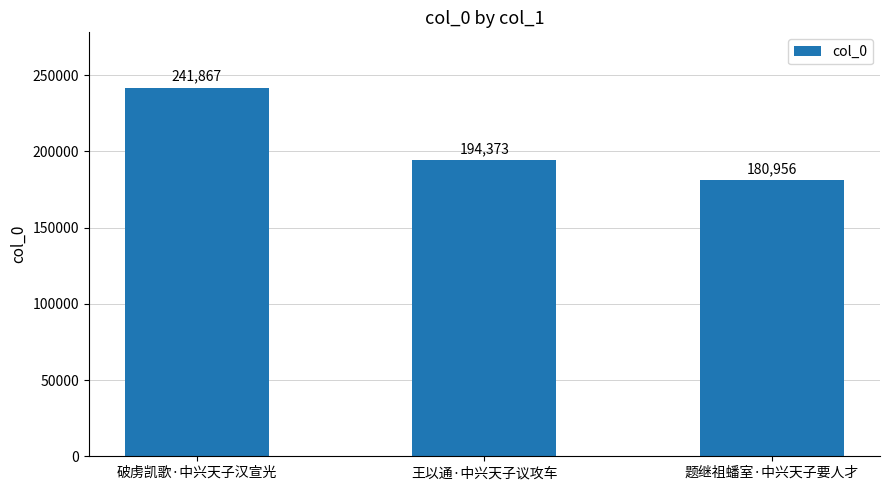

Are the bars horizontal?

No